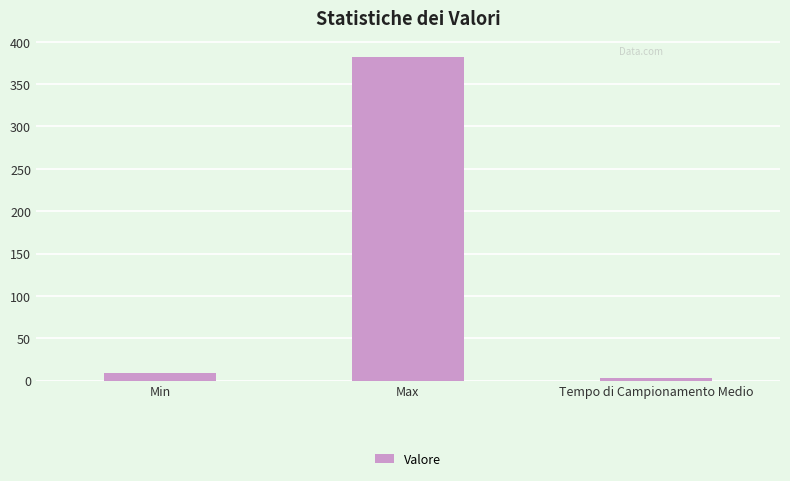

What is the difference between the maximum and minimum values?

379.4